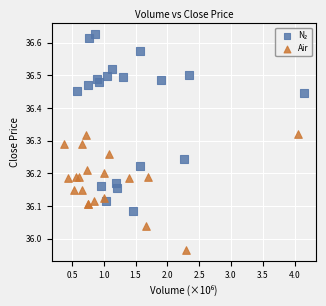

Which series contains the lowest Y value?

Air